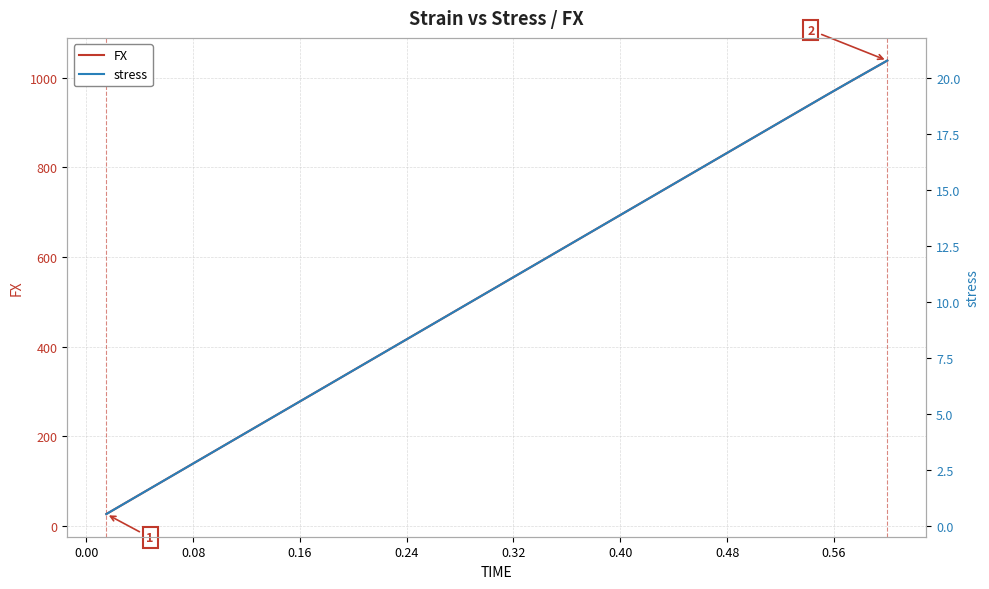

What is the highest value of the FX series?

1038.8